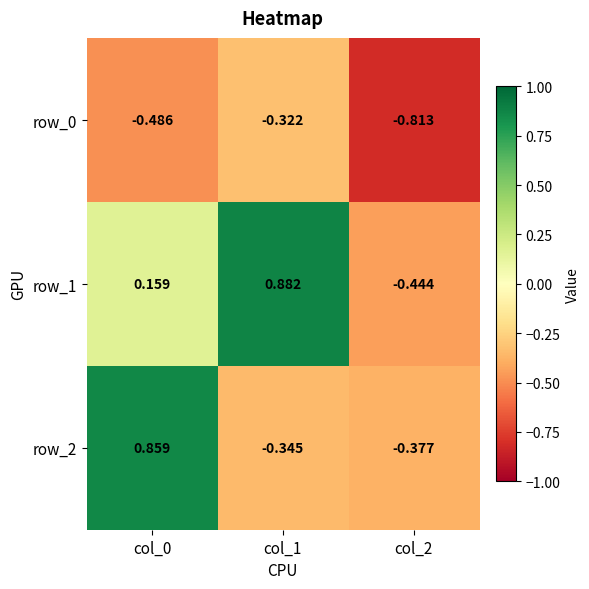

Is the value of row_0 at col_2 greater than the value of row_1 at col_1?

No